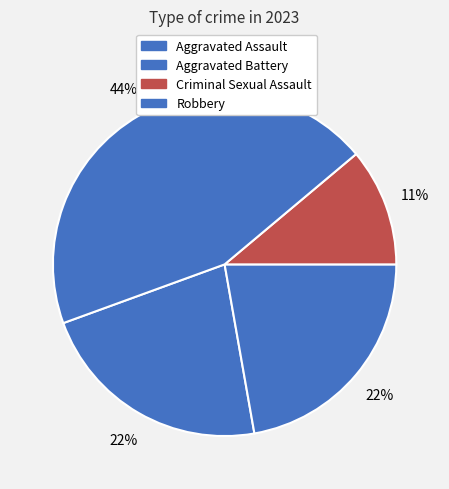

To the nearest percent, what portion does Robbery represent?

44%